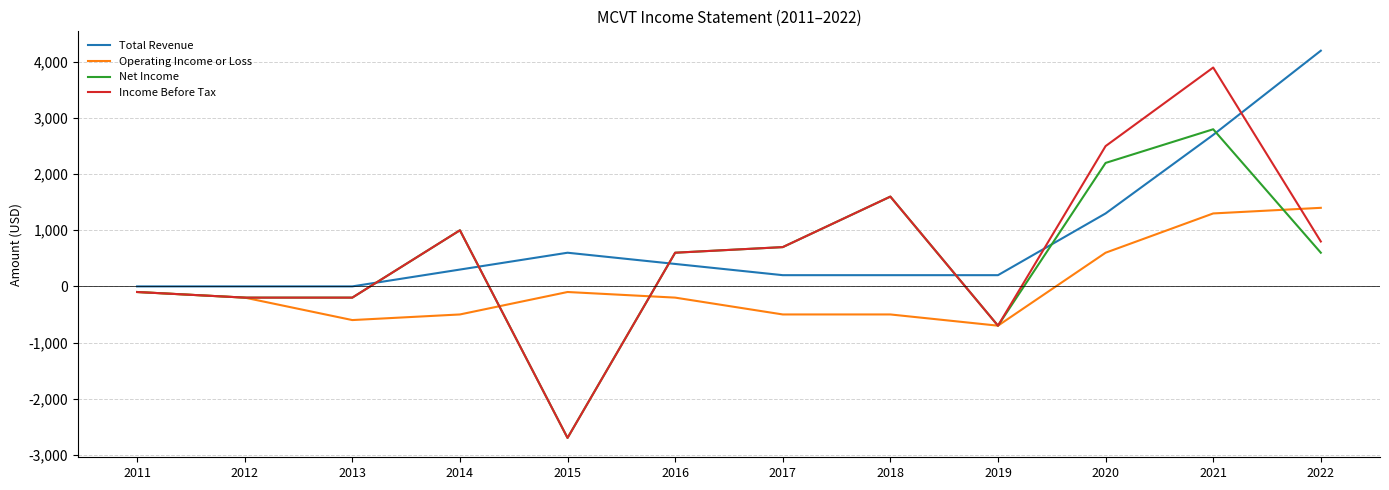

Reading left to right, extract all data points from this chart.

Total Revenue: 0	0	0	300	600	400	200	200	200	1300	2700	4200
Operating Income or Loss: -100	-200	-600	-500	-100	-200	-500	-500	-700	600	1300	1400
Net Income: -100	-200	-200	1000	-2700	600	700	1600	-700	2200	2800	600
Income Before Tax: -100	-200	-200	1000	-2700	600	700	1600	-700	2500	3900	800